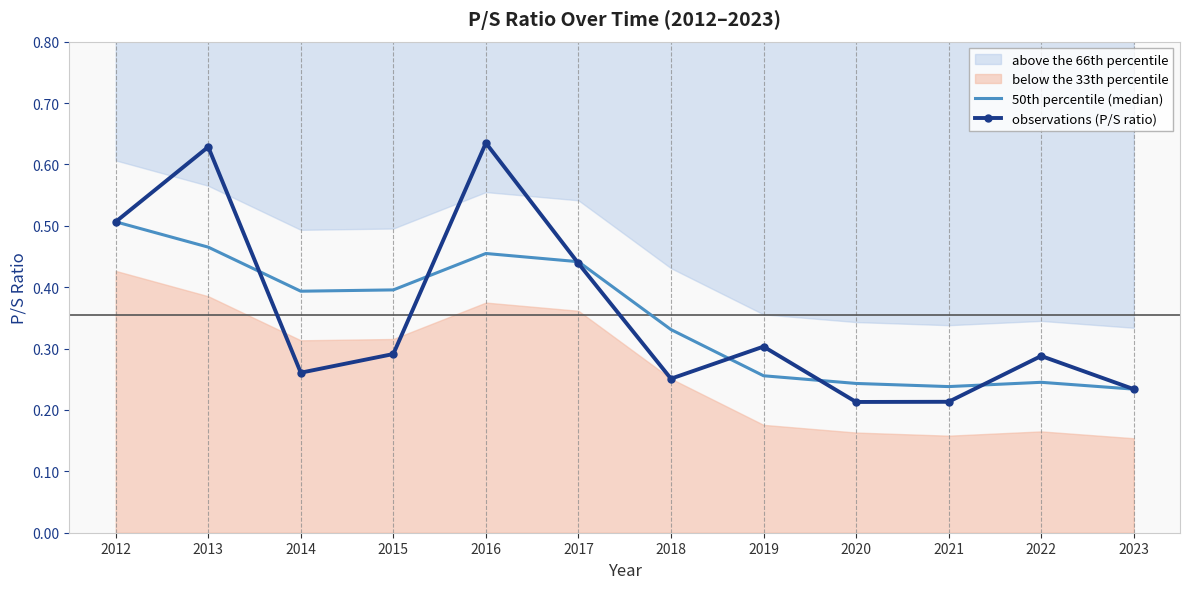

True or false: observations (P/S ratio) has a value of 0.1 at 2018.

False